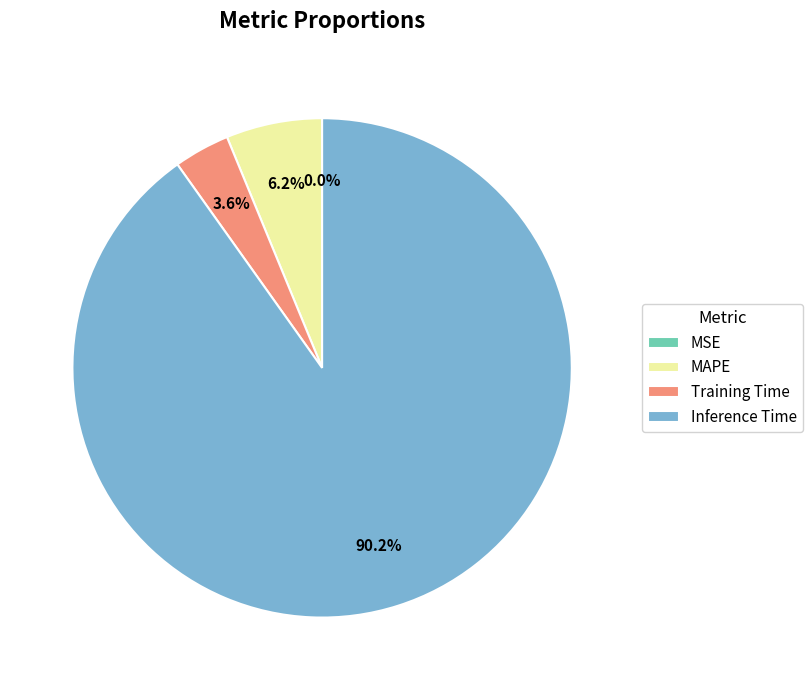

Which slice is the largest?

Inference Time